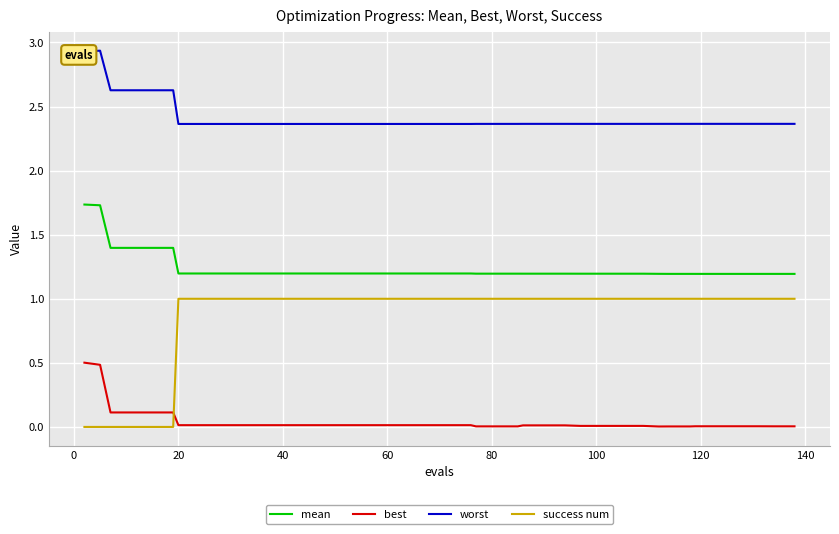

Does the chart display data point markers on the line(s)?

No